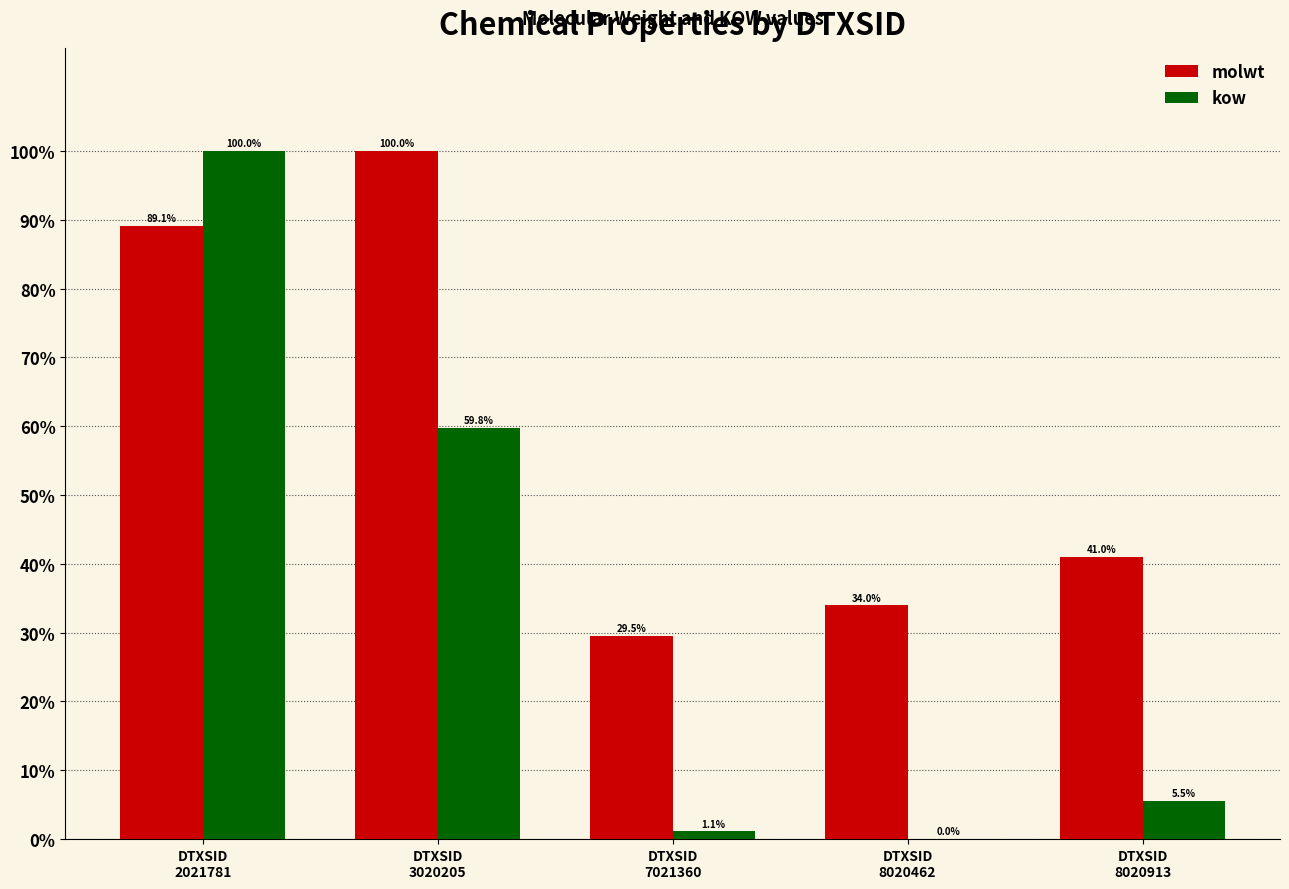

What is the maximum value shown in the chart?

100.0